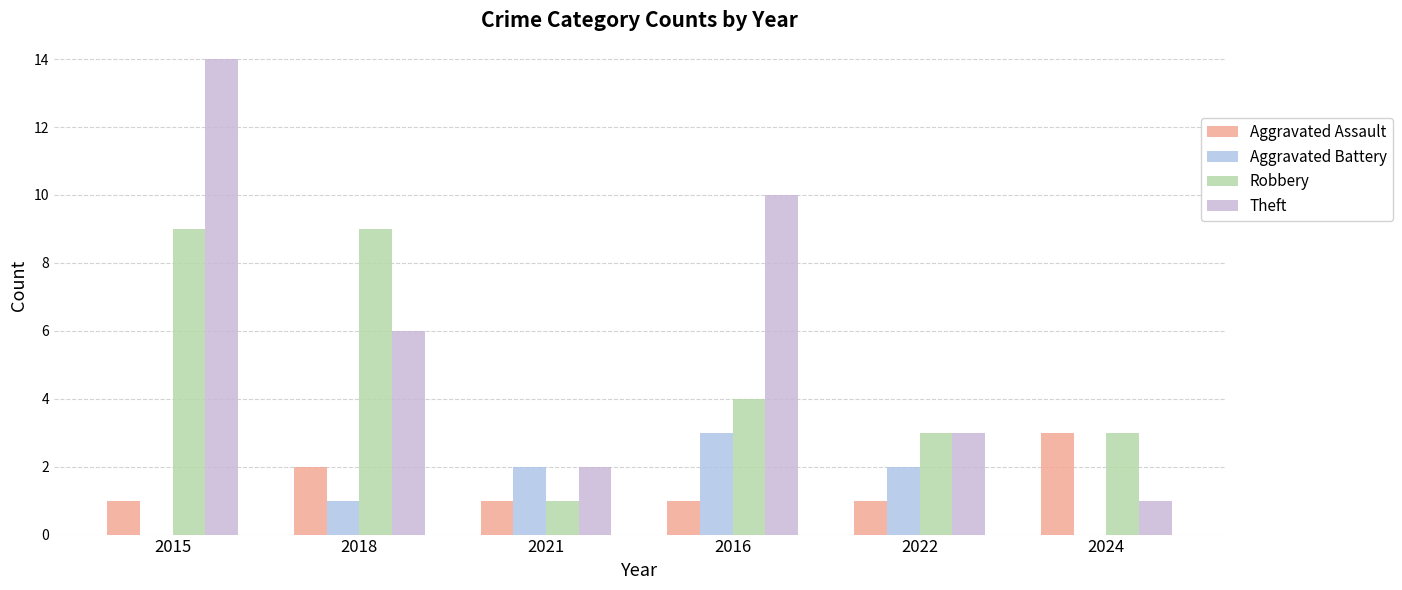

What is the sum of all Aggravated Assault values?

9